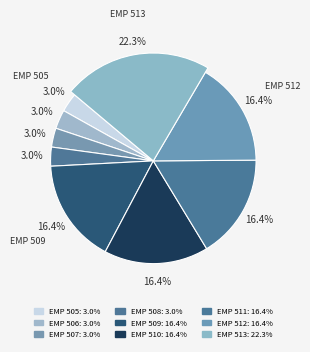

Which category has the smallest portion of the pie?

EMP 505